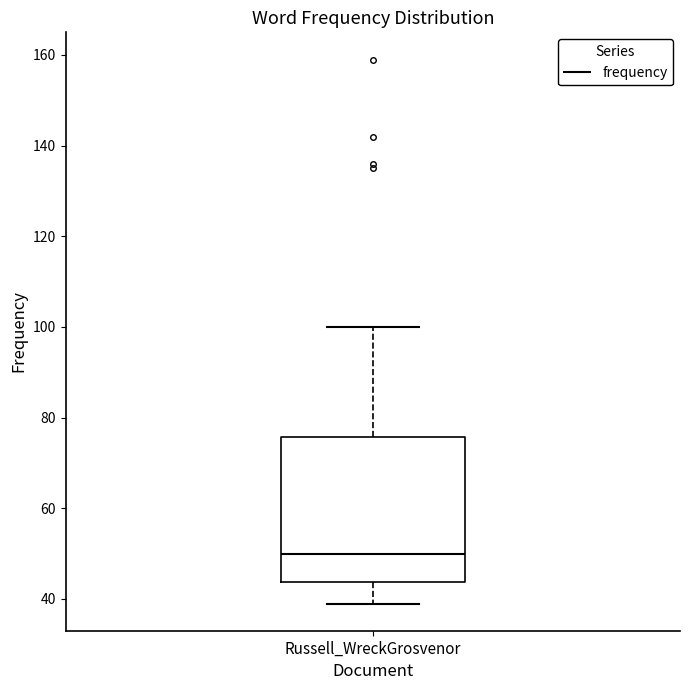

Read this box plot against the y-axis: the position of the median line, the range covered by the box, and the ends of both whiskers. The values are not printed on the chart, so give them approximately, as read against the axis.

median 50, box 44 to 76, whiskers 40 to 100